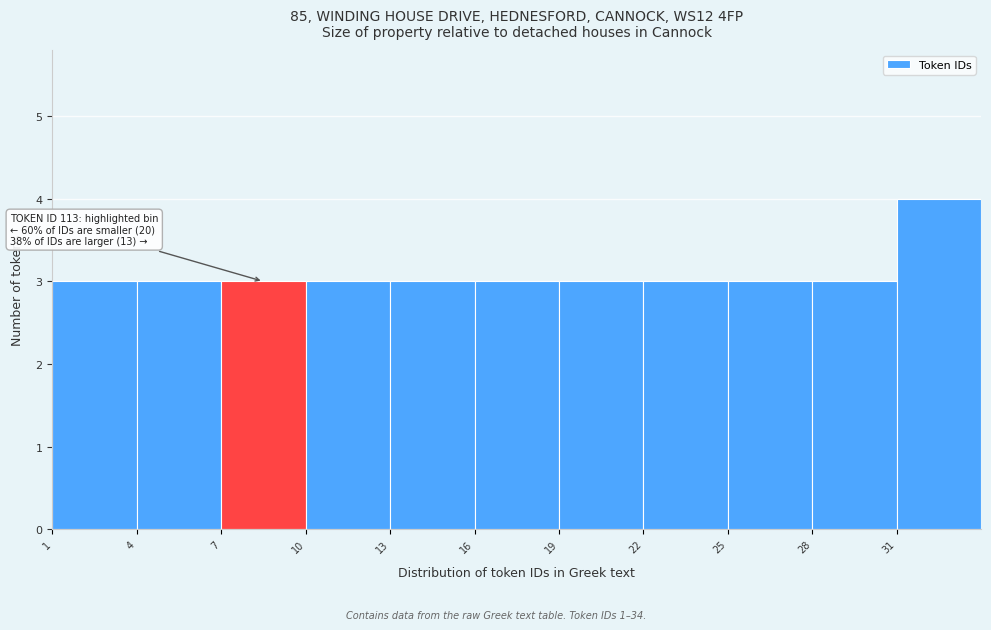

Over which range of the x-axis is the bar tallest?

31 to 34